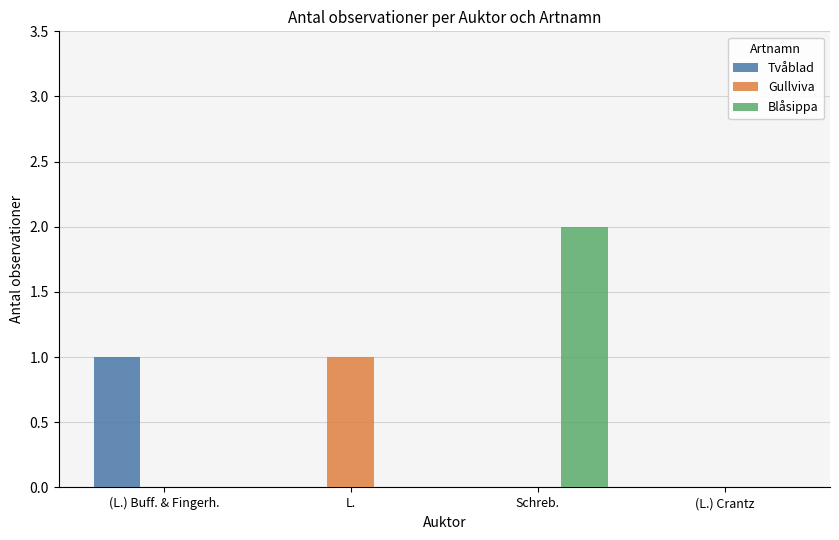

Reading left to right, transcribe all the data shown in this chart.

Tvåblad: (L.) Buff. & Fingerh.=1	L.=0	Schreb.=0	(L.) Crantz=0
Gullviva: (L.) Buff. & Fingerh.=0	L.=1	Schreb.=0	(L.) Crantz=0
Blåsippa: (L.) Buff. & Fingerh.=0	L.=0	Schreb.=2	(L.) Crantz=0